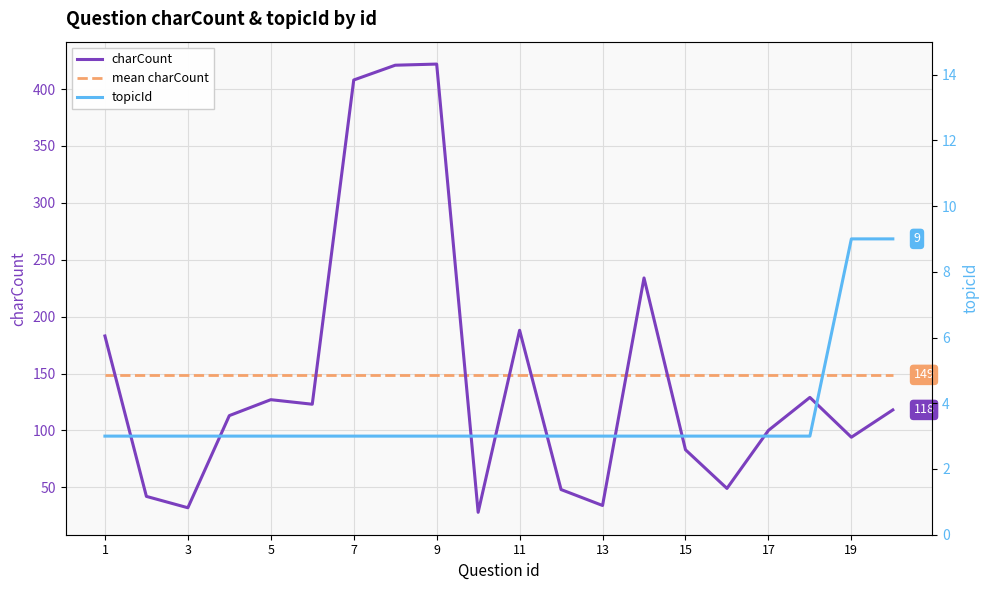

Which series has the largest range (max minus min)?

charCount